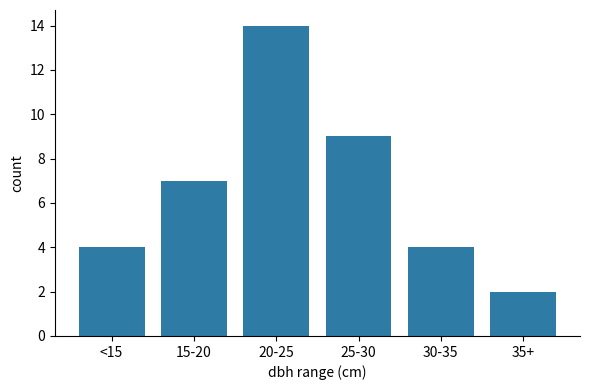

Reading left to right, what are all the values shown in this chart?

4	7	14	9	4	2